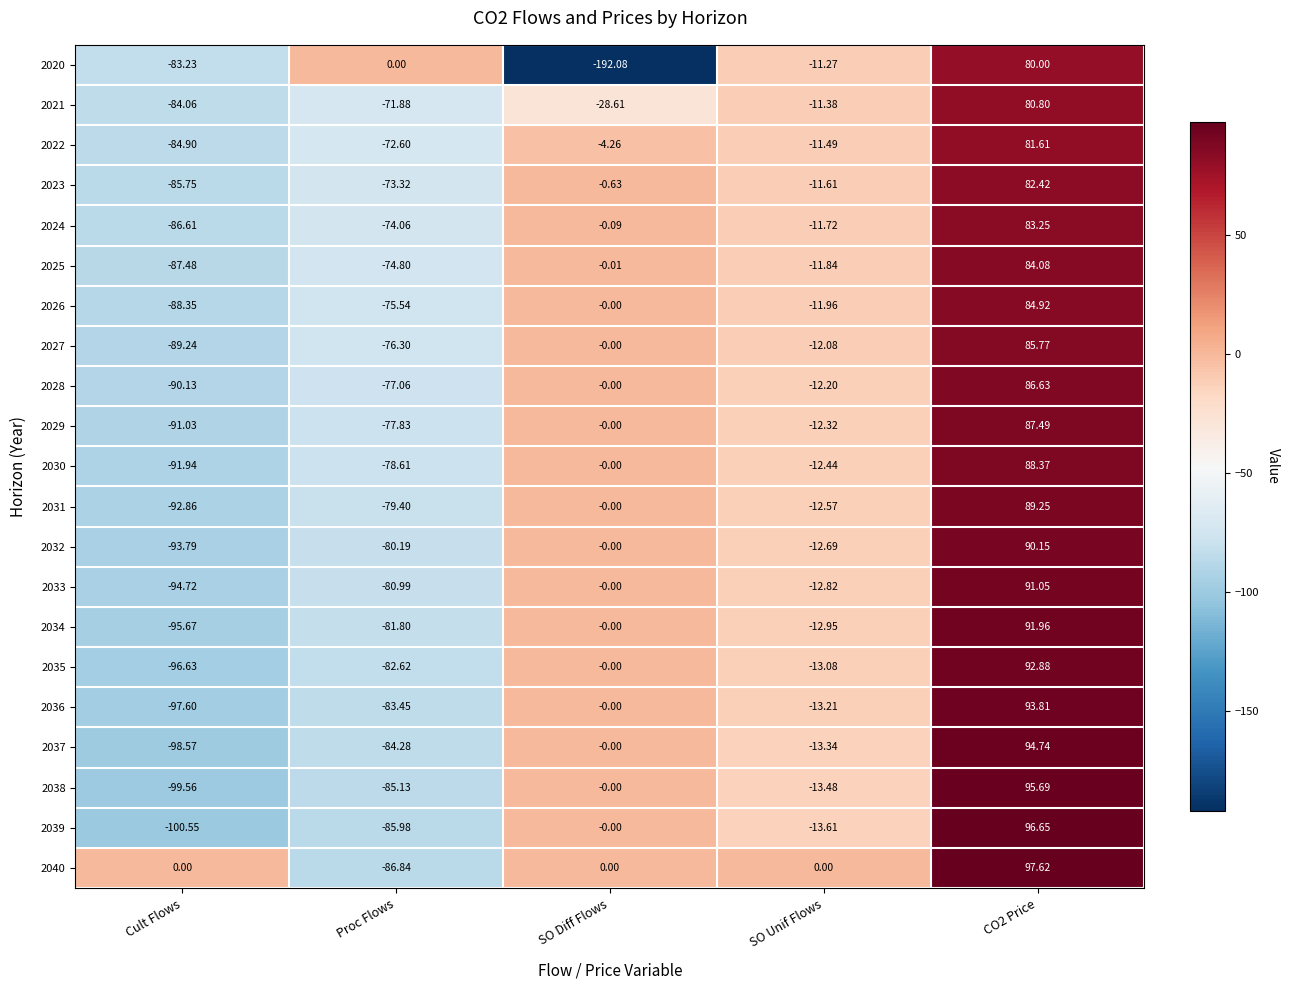

At Proc Flows, list the series in order from largest to smallest.

2020, 2021, 2022, 2023, 2024, 2025, 2026, 2027, 2028, 2029, 2030, 2031, 2032, 2033, 2034, 2035, 2036, 2037, 2038, 2039, 2040